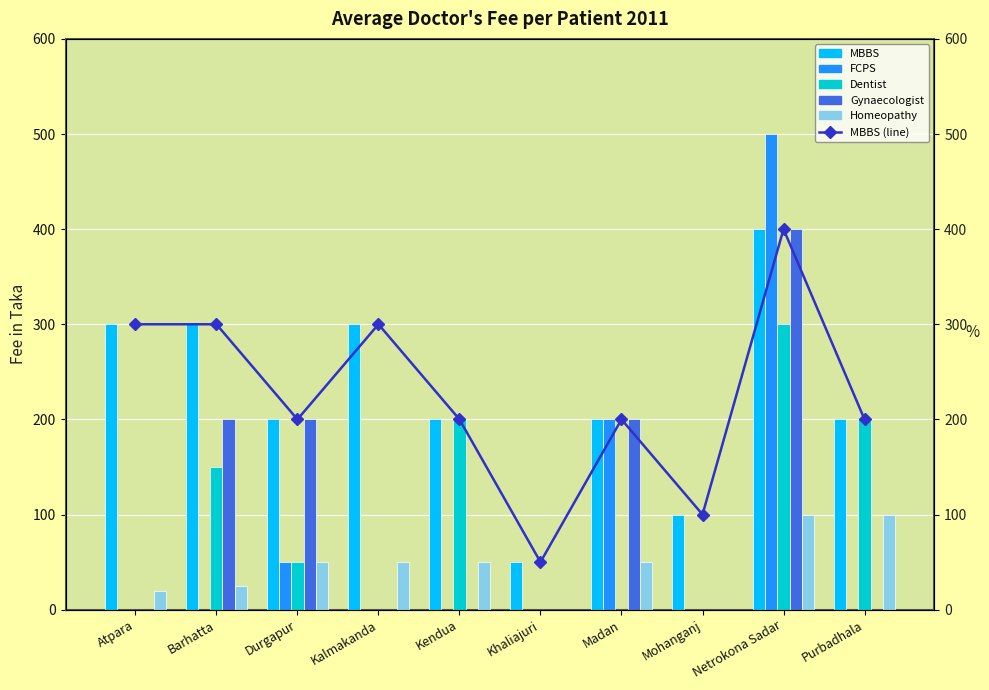

What is the lowest value of the MBBS (line) series?

50